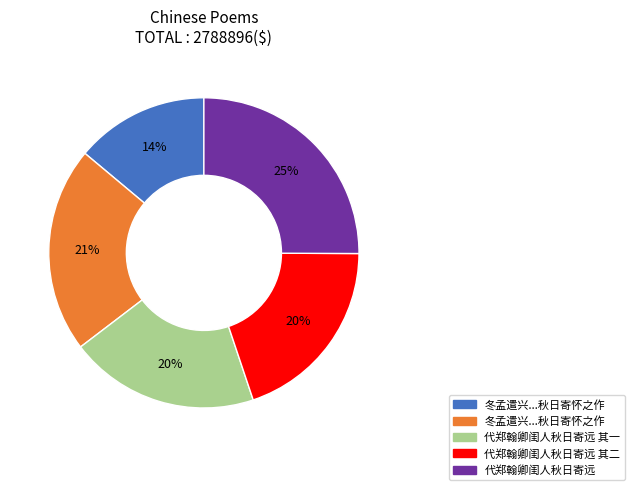

Is there a majority slice in this chart?

No